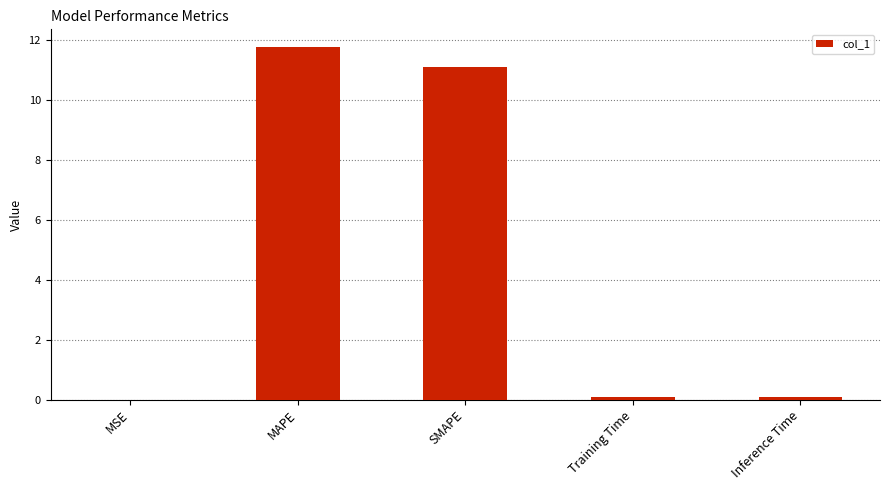

The value at Inference Time is 0.1. True or false?

True